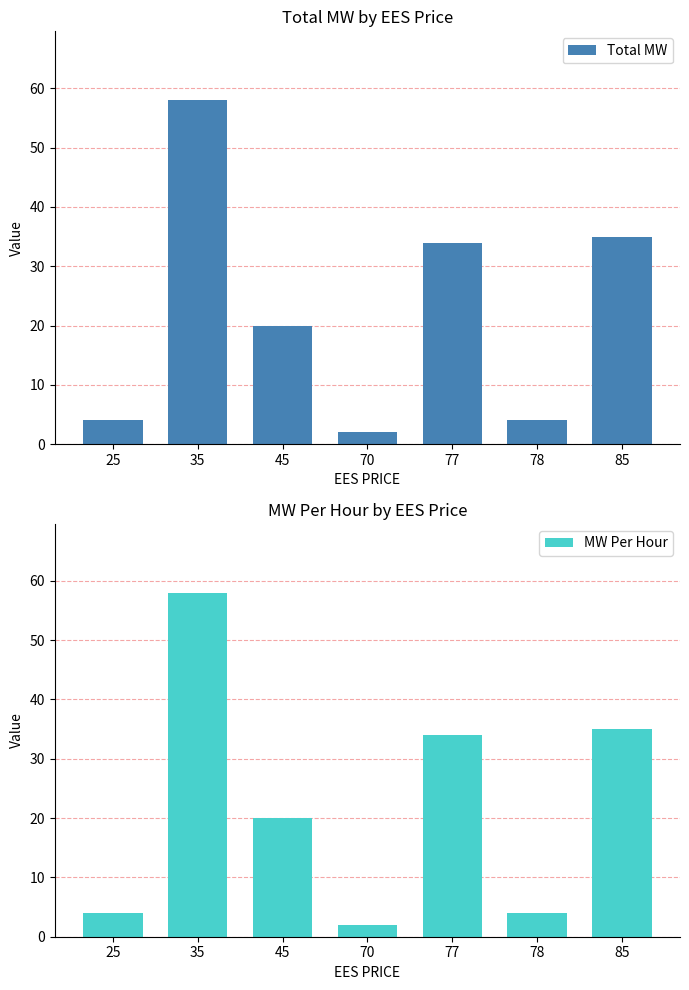

List the labels in order of Total MW value, smallest first.

70, 25, 78, 45, 77, 85, 35